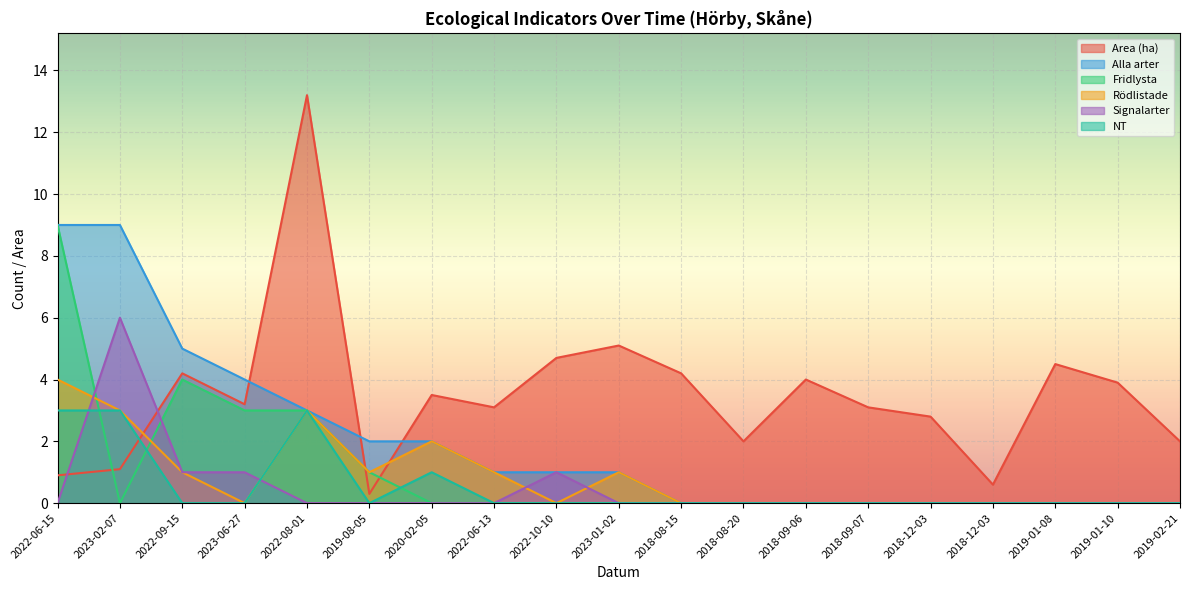

At how many categories does at least one series exceed 8?

3